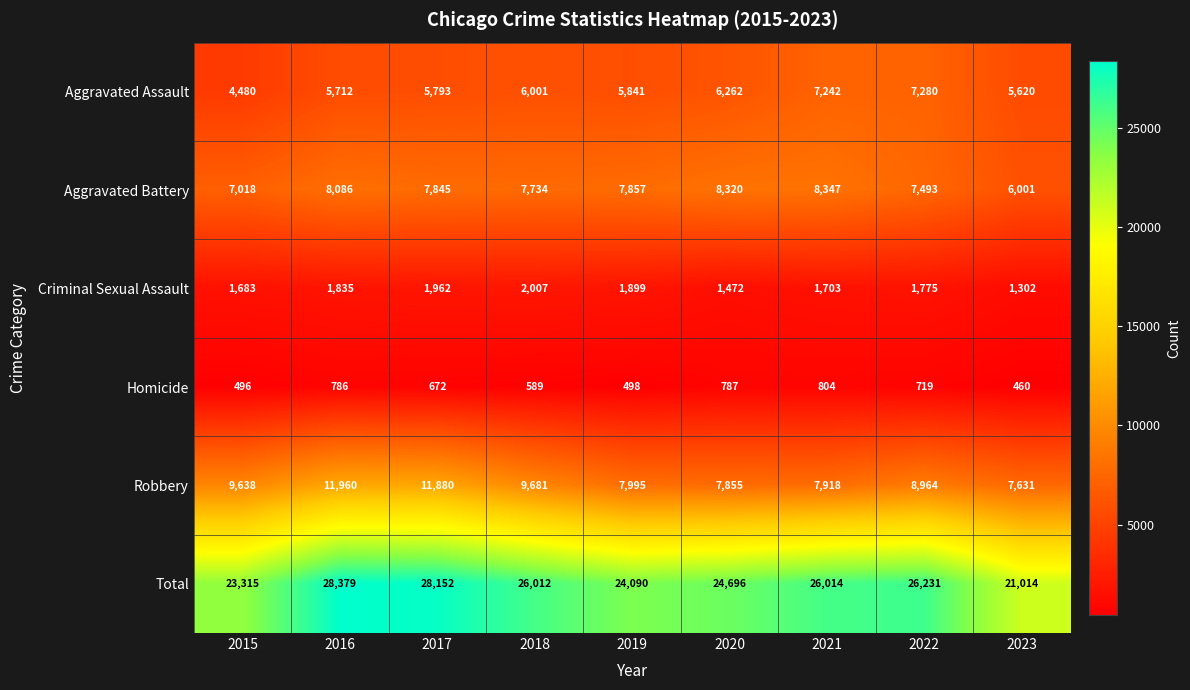

What is the sum of the Total values at 2020 and 2023?

45710